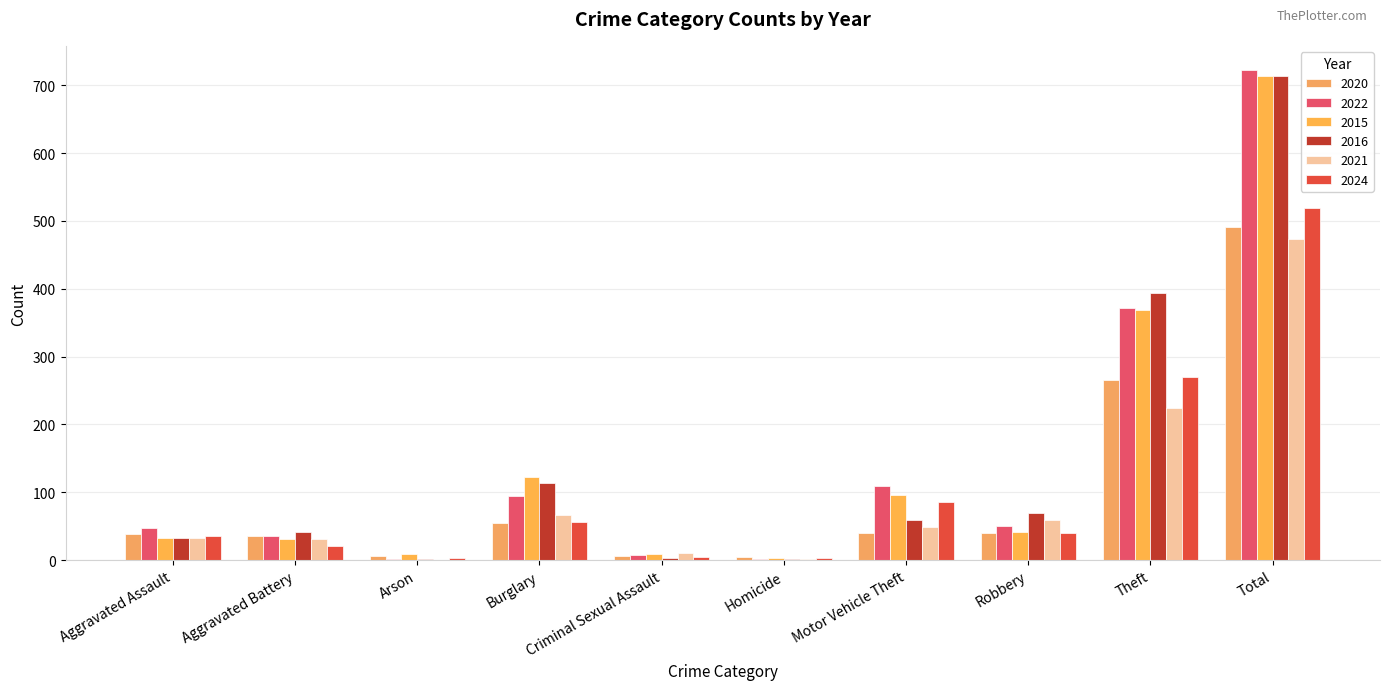

Which category has the lowest value in the 2022 series?

Arson